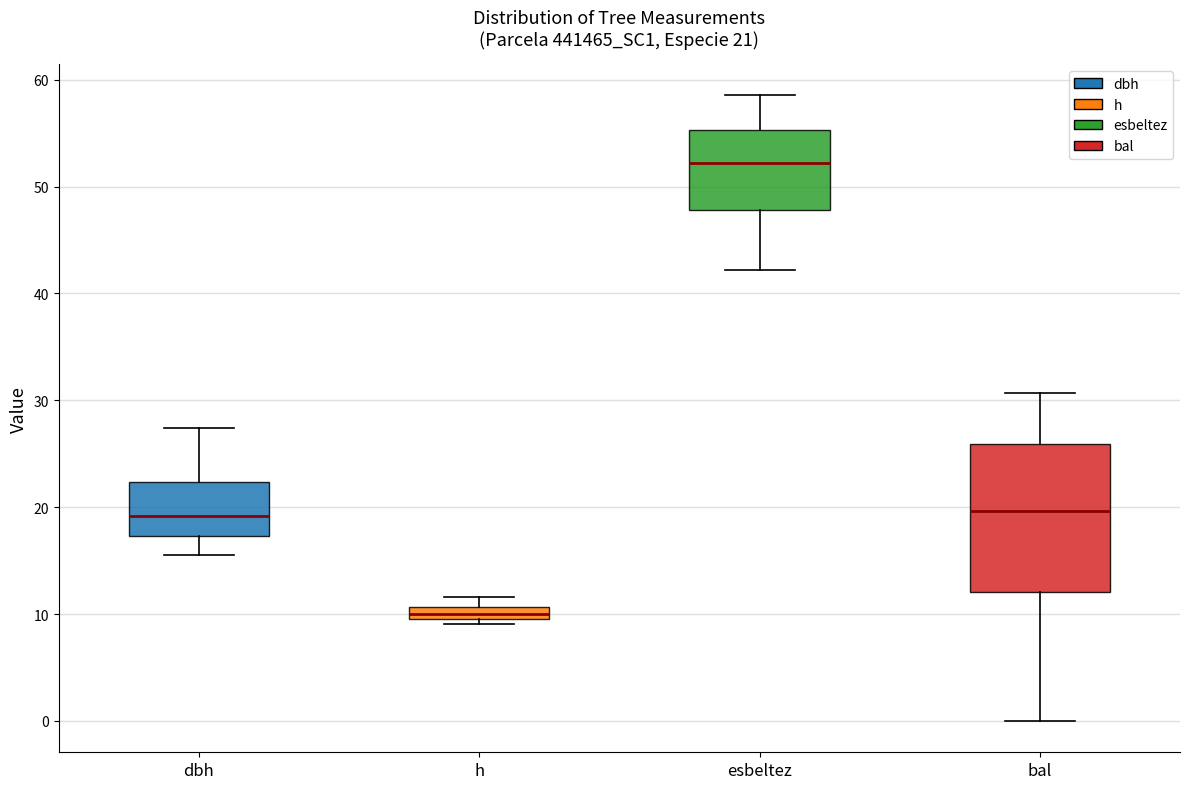

Which box is the tallest, from its lower edge to its upper edge?

bal